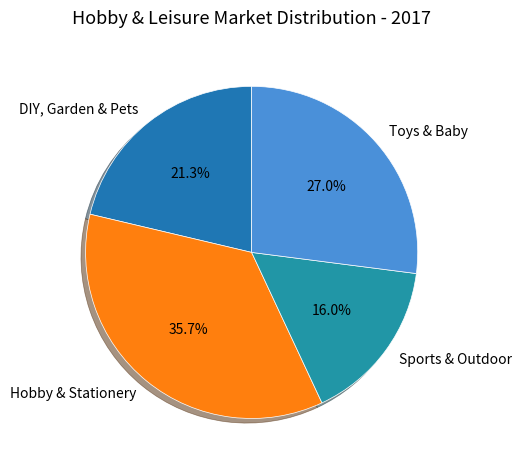

What is the smallest slice in the pie chart?

Sports & Outdoor